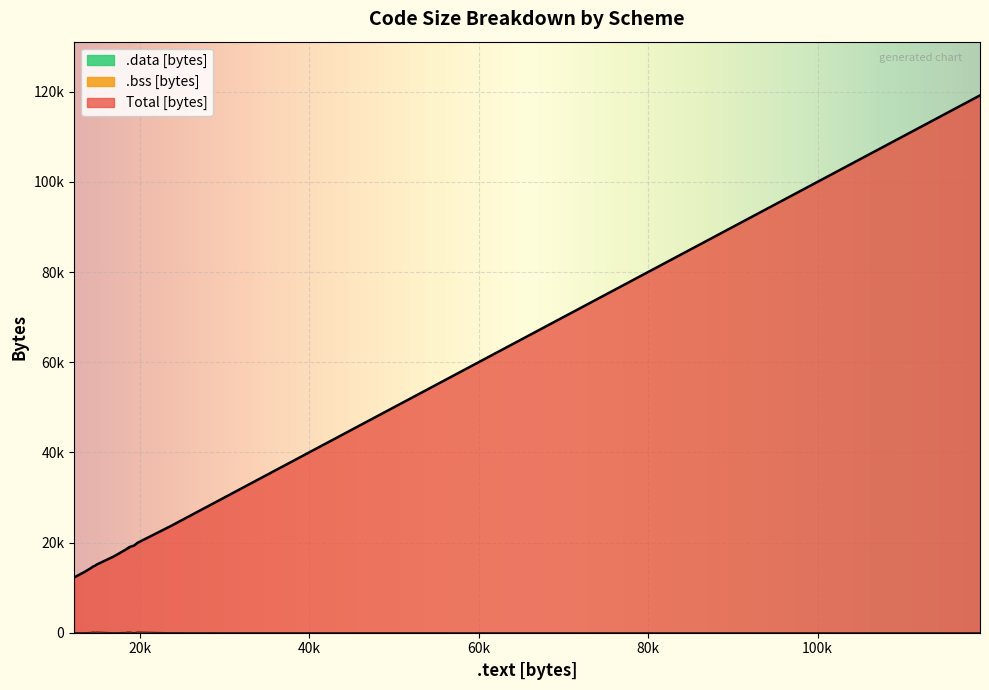

The .bss [bytes] series shows -132 at 2. True or false?

False